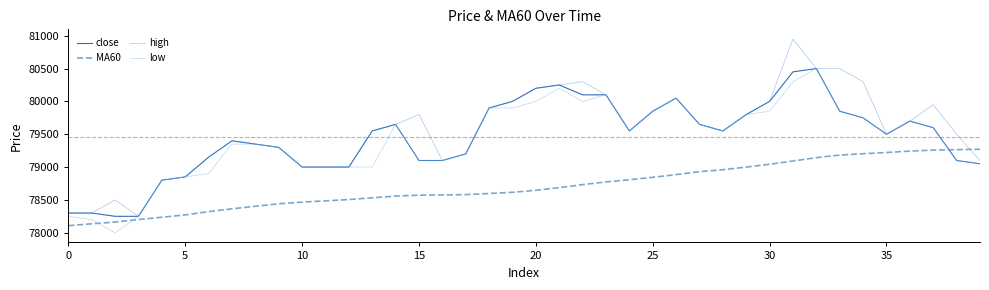

Which series has the widest spread of values?

high